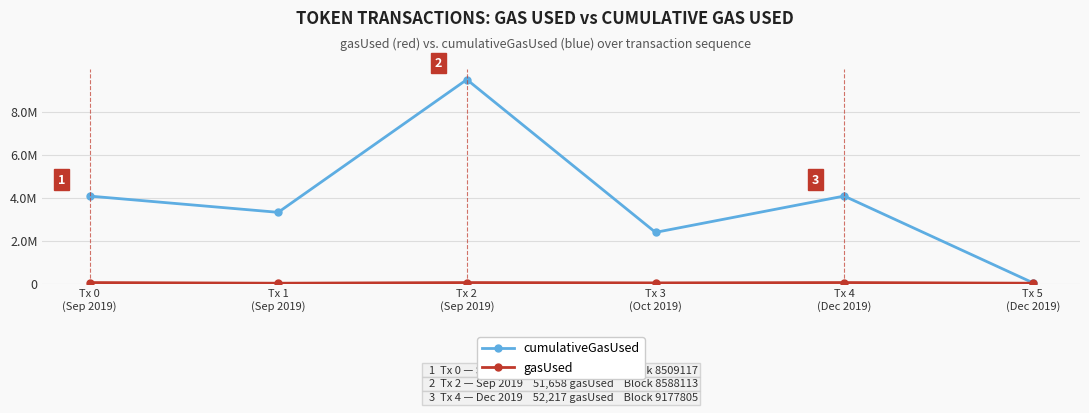

Reading left to right, transcribe all the data shown in this chart.

cumulativeGasUsed: Tx 0
(Sep 2019)=4081539	Tx 1
(Sep 2019)=3323994	Tx 2
(Sep 2019)=9510483	Tx 3
(Oct 2019)=2390400	Tx 4
(Dec 2019)=4082885	Tx 5
(Dec 2019)=43217
gasUsed: Tx 0
(Sep 2019)=52081	Tx 1
(Sep 2019)=22081	Tx 2
(Sep 2019)=51658	Tx 3
(Oct 2019)=36658	Tx 4
(Dec 2019)=52217	Tx 5
(Dec 2019)=22217